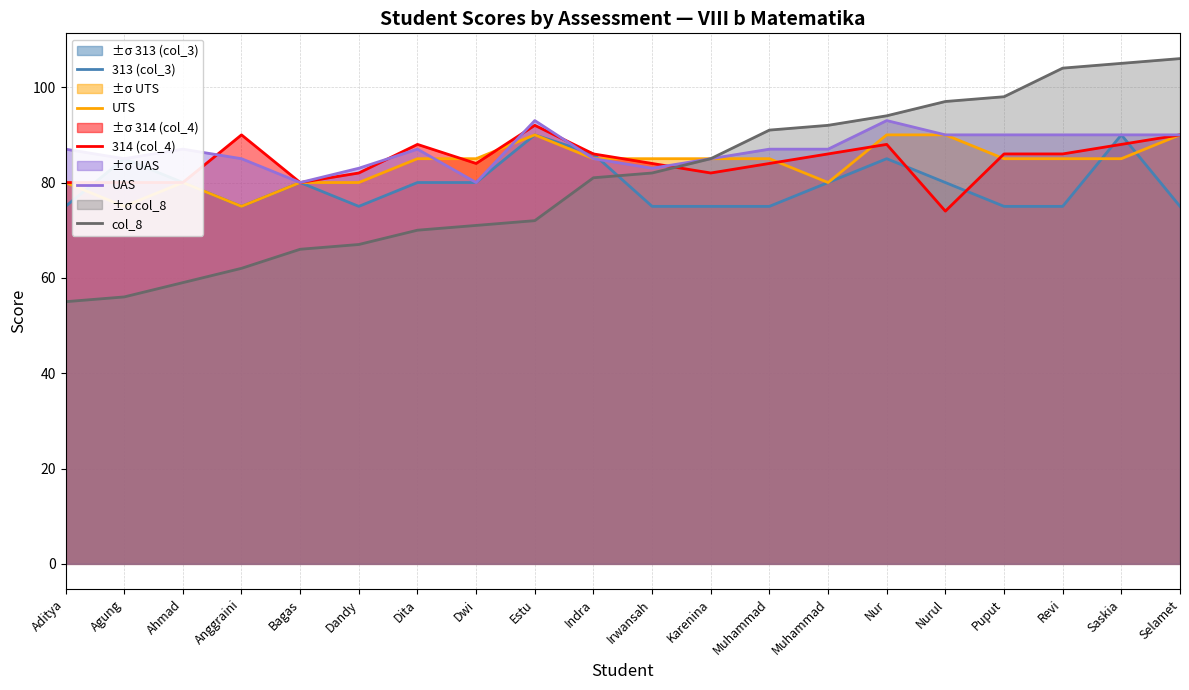

The UAS series shows 22 at Saskia. True or false?

False